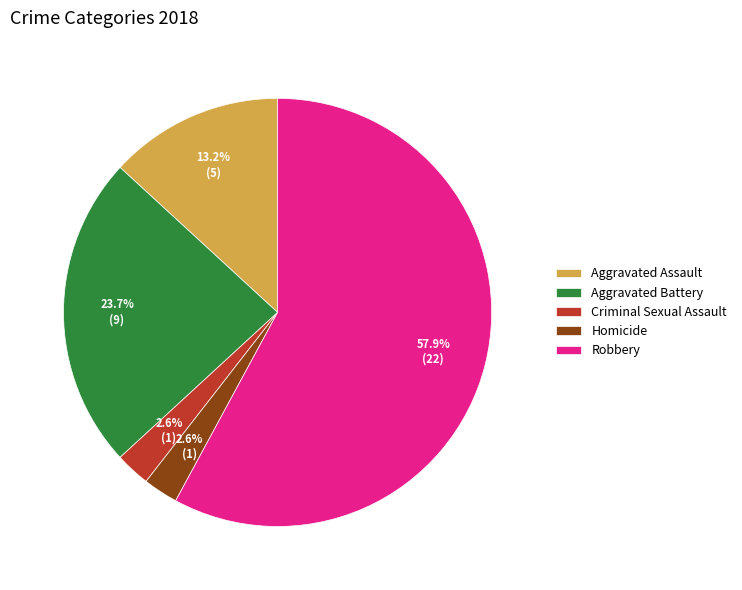

Does Aggravated Battery represent more than half of the total?

No